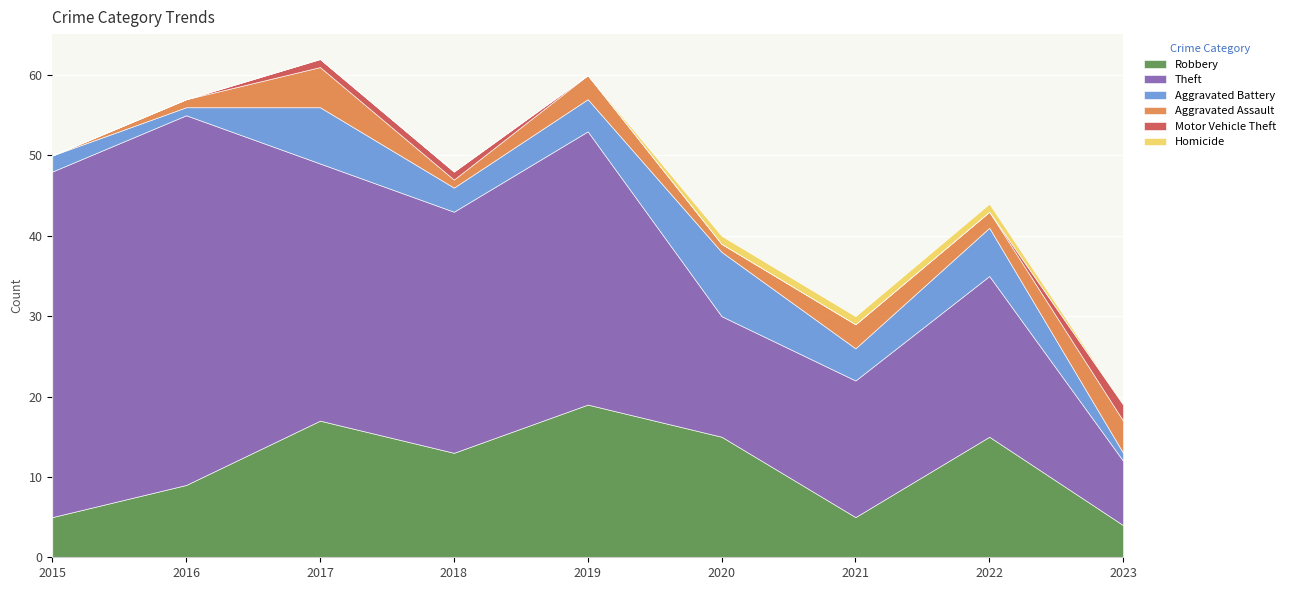

The value of Robbery at 2020 is 15. True or false?

True